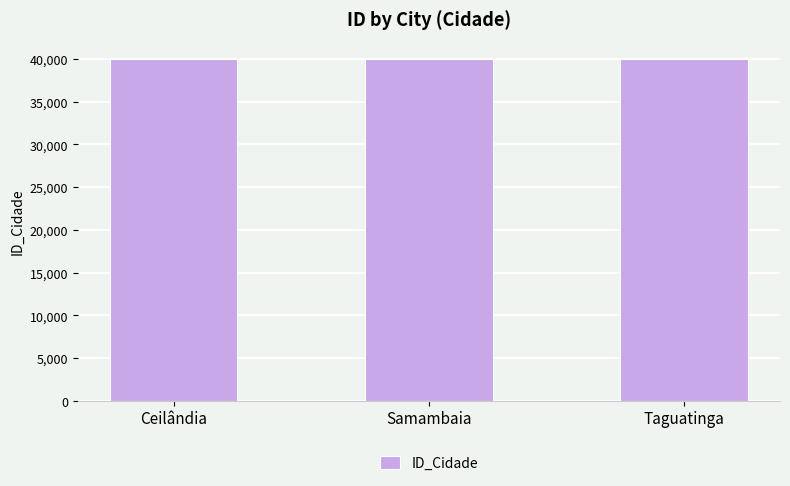

How many distinct data groups are displayed?

1